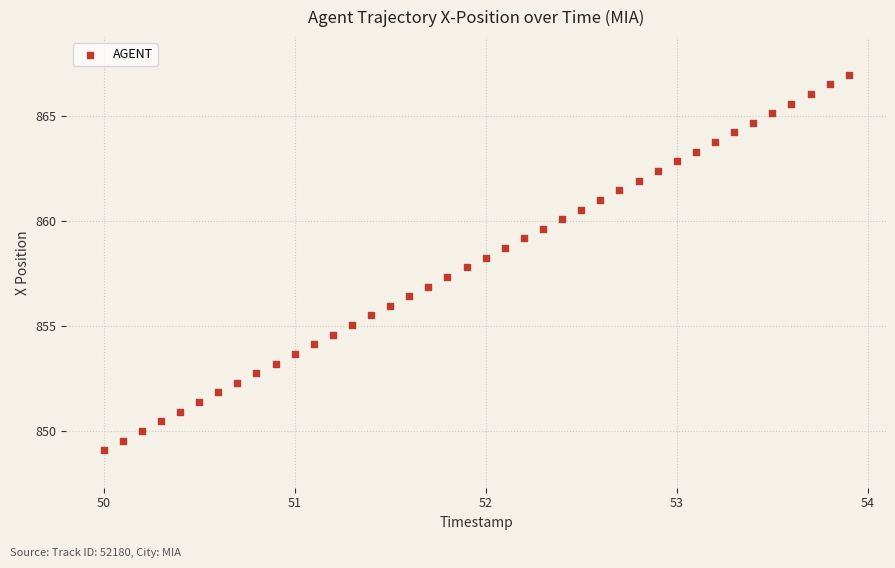

What is the range of Y values (max minus min)?

17.9